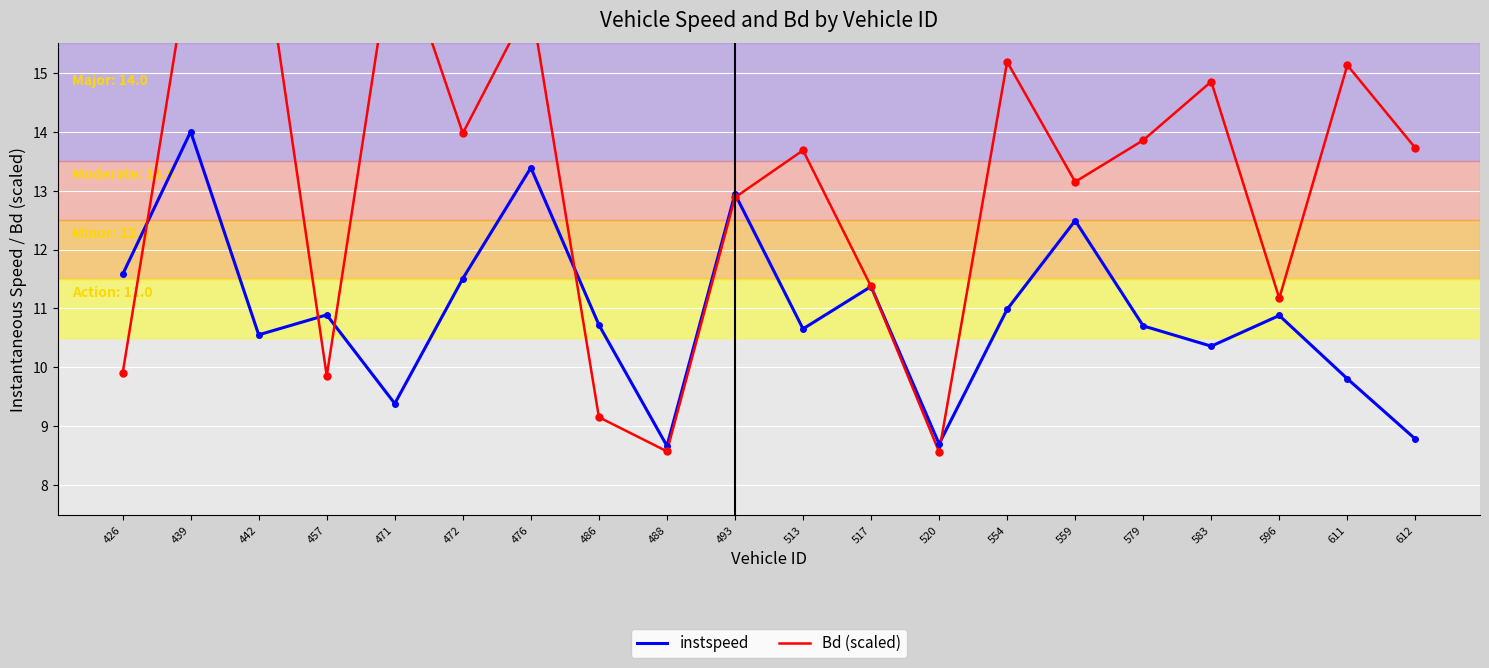

Which series has the widest spread of values?

Bd (scaled)